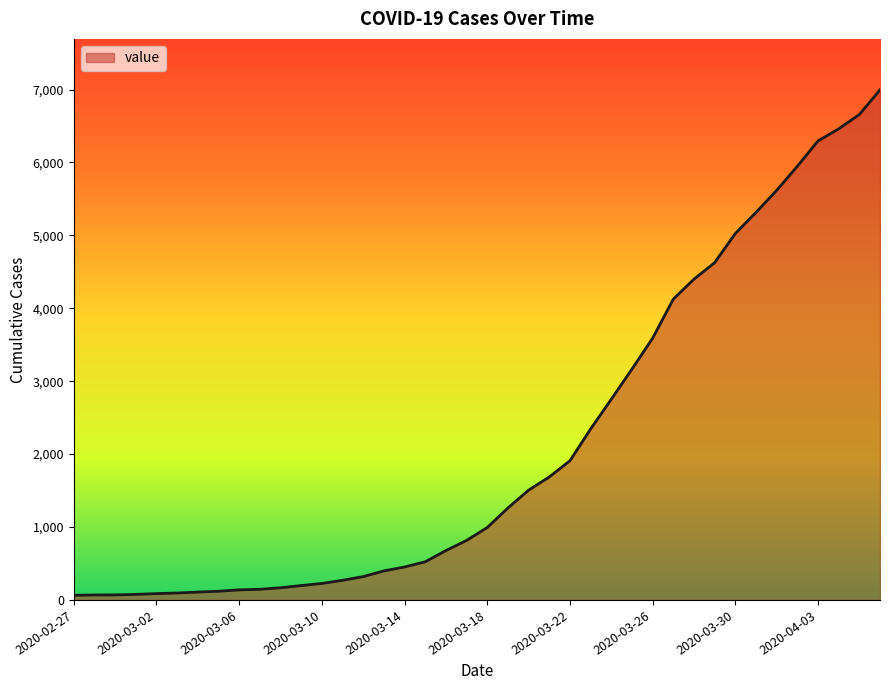

What is the maximum value shown in the chart?

6995